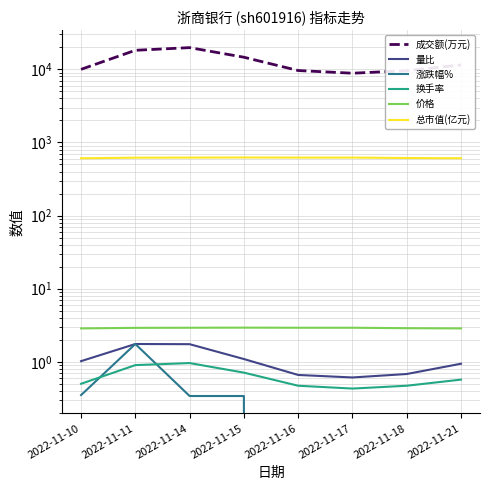

Reading right to left, list all the values displayed in this chart.

成交额(万元): 2022-11-21=11490.0	2022-11-18=9589.0	2022-11-17=8857.0	2022-11-16=9637.0	2022-11-15=14651.0	2022-11-14=19829.0	2022-11-11=18229.0	2022-11-10=10007.0
量比: 2022-11-21=0.9	2022-11-18=0.7	2022-11-17=0.6	2022-11-16=0.7	2022-11-15=1.1	2022-11-14=1.7	2022-11-11=1.8	2022-11-10=1.0
涨跌幅%: 2022-11-21=-0.7	2022-11-18=-1.4	2022-11-17=0.0	2022-11-16=-0.3	2022-11-15=0.3	2022-11-14=0.3	2022-11-11=1.8	2022-11-10=0.3
换手率: 2022-11-21=0.6	2022-11-18=0.5	2022-11-17=0.4	2022-11-16=0.5	2022-11-15=0.7	2022-11-14=1.0	2022-11-11=0.9	2022-11-10=0.5
价格: 2022-11-21=2.9	2022-11-18=2.9	2022-11-17=2.9	2022-11-16=2.9	2022-11-15=2.9	2022-11-14=2.9	2022-11-11=2.9	2022-11-10=2.9
总市值(亿元): 2022-11-21=608.3	2022-11-18=612.5	2022-11-17=621.0	2022-11-16=621.0	2022-11-15=623.2	2022-11-14=621.0	2022-11-11=618.9	2022-11-10=608.3